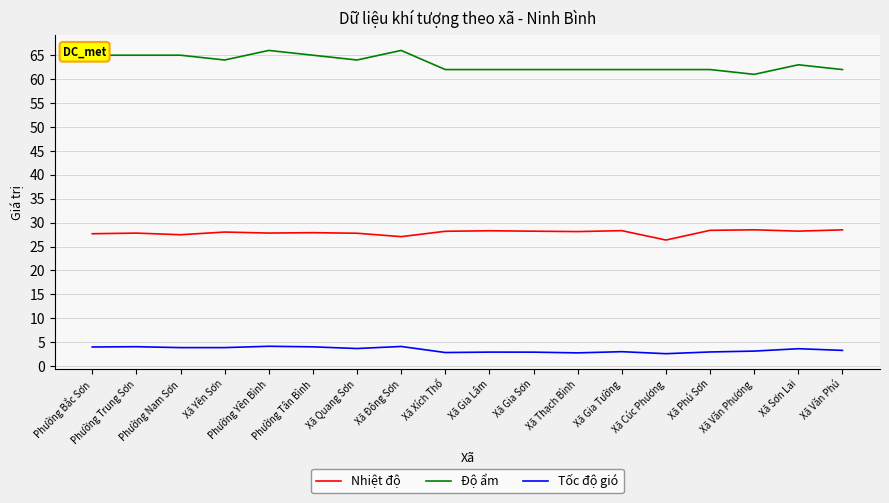

What is the difference between the maximum and minimum values in the Nhiệt độ series?

2.1